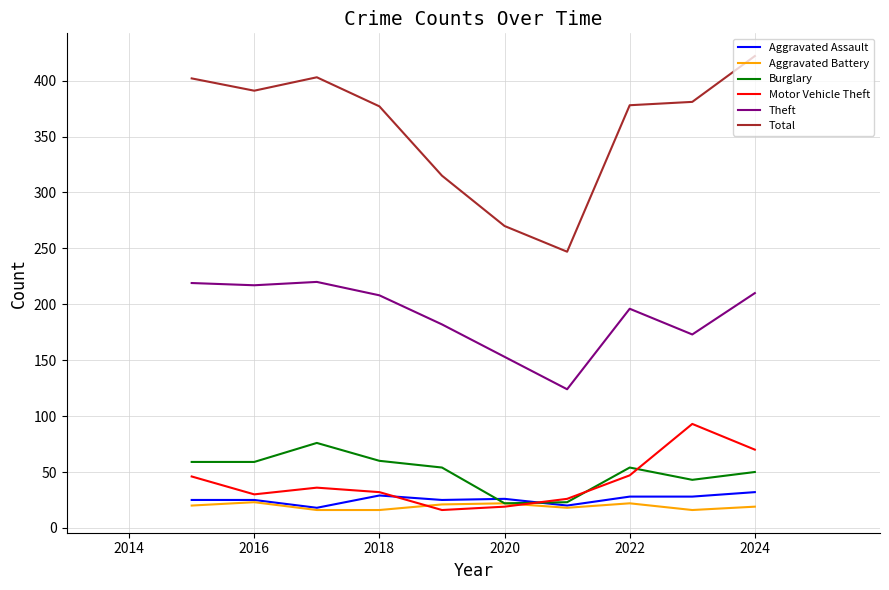

In Total, how many points are lower than both neighbors (excluding endpoints)?

2